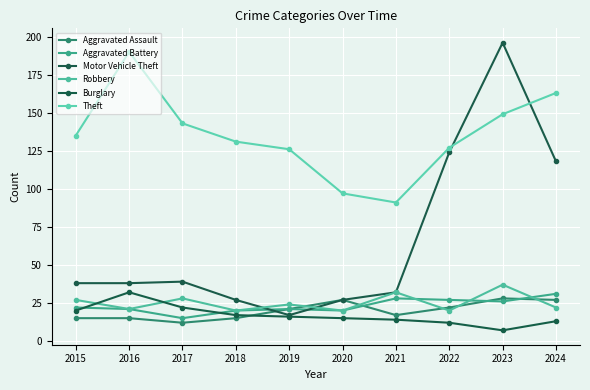

What is the approximate value of Aggravated Assault at 2017, to the nearest 5?

10